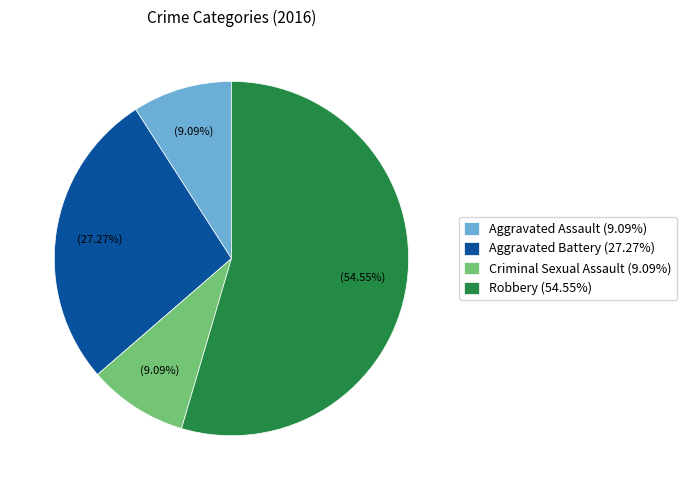

Is the sum of Aggravated Assault and Criminal Sexual Assault greater than half?

No